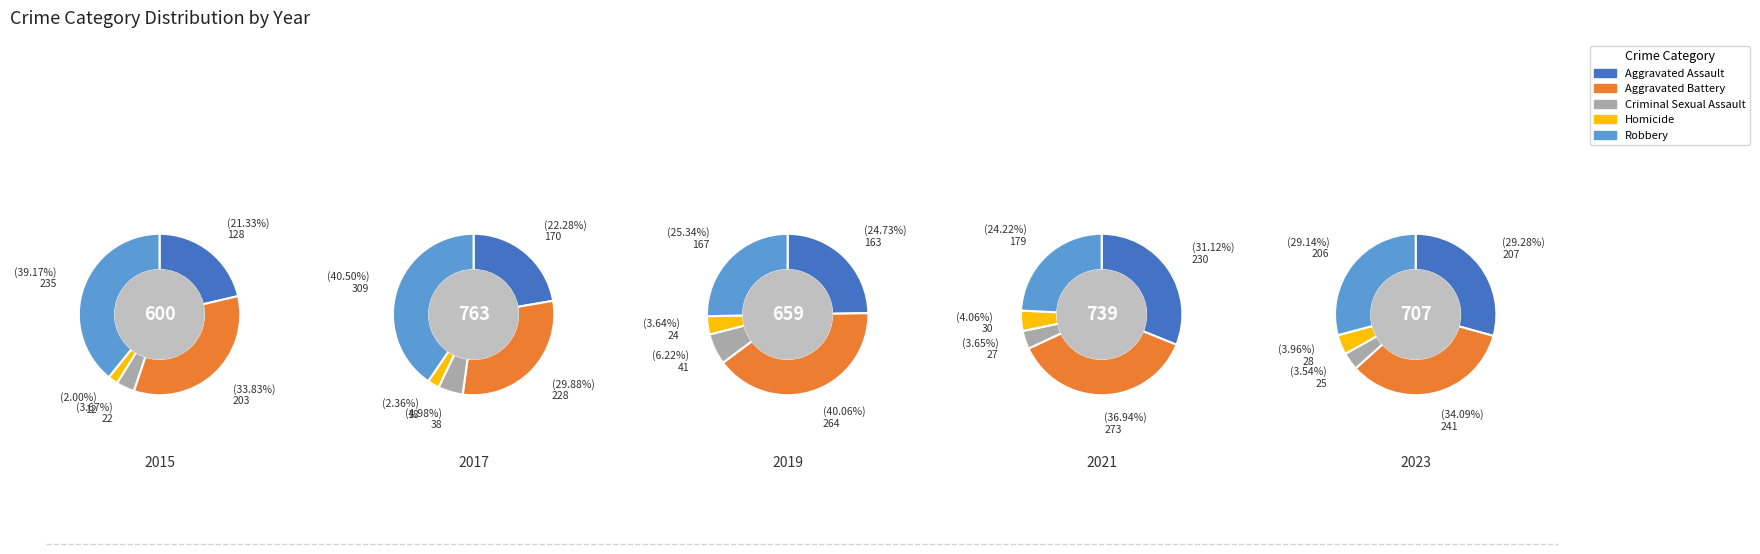

Does 6 account for over 50% of the chart?

No